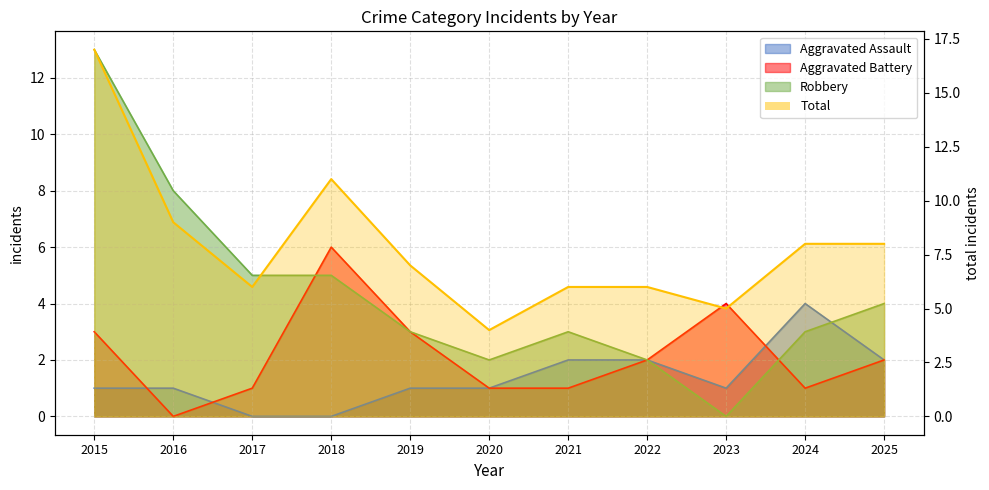

Which series changed the most between 2016 and 2025?

Robbery